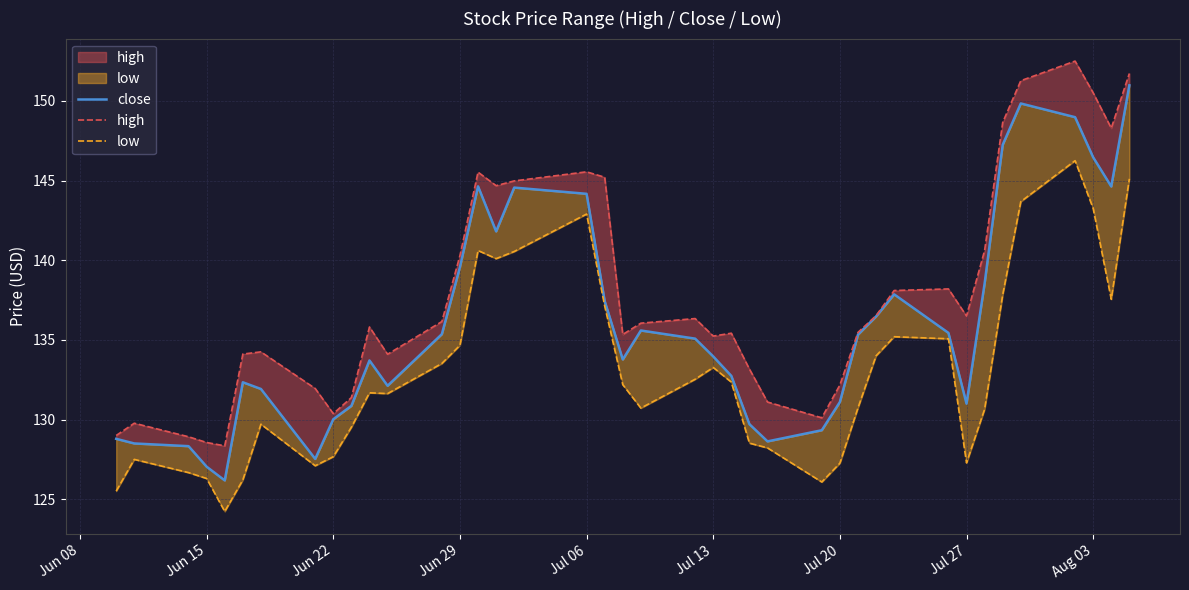

What is the average value of the low series?

133.0